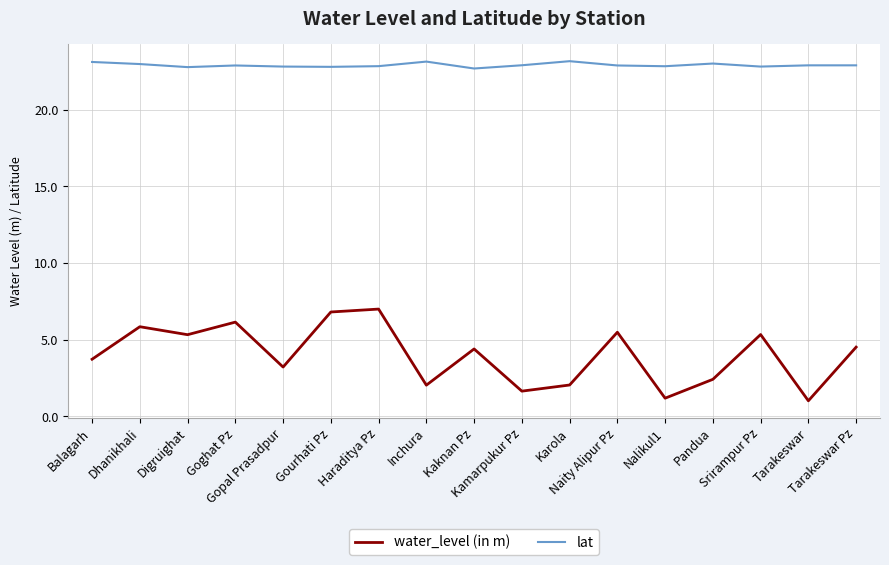

What is the difference between the maximum and minimum values in the water_level (in m) series?

6.0